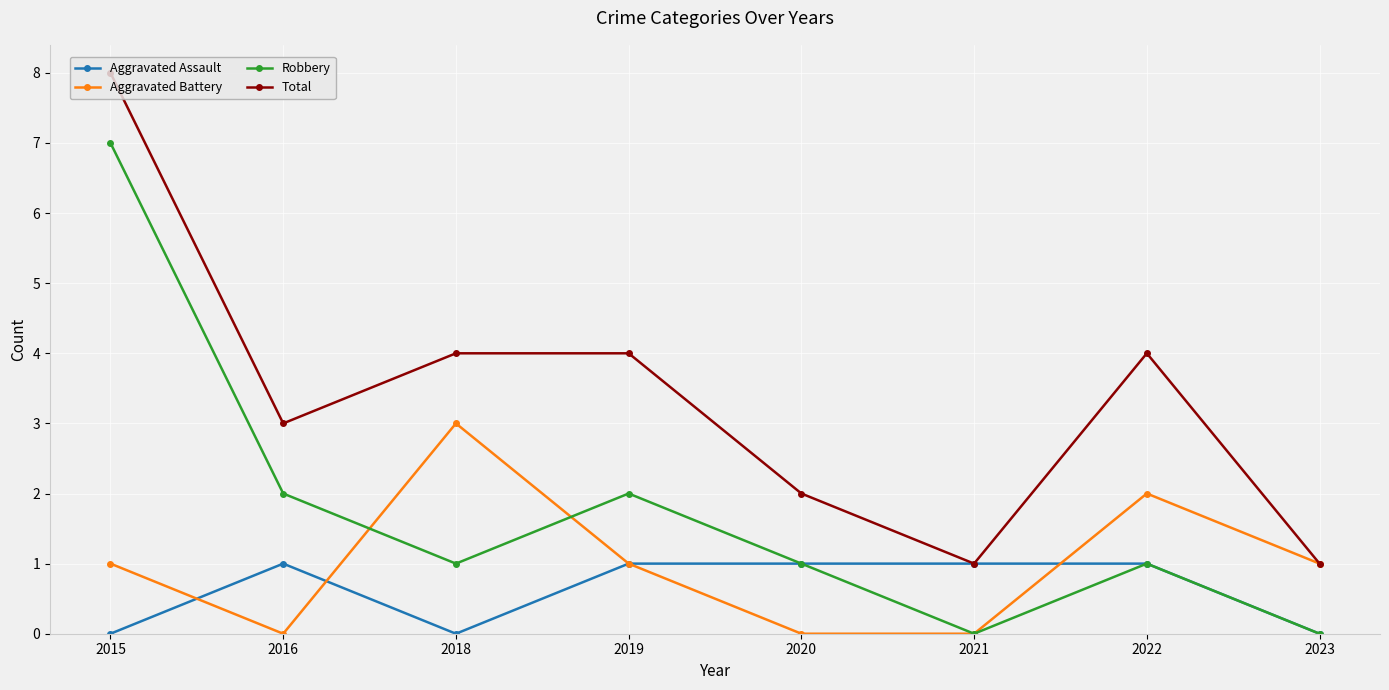

What is the spread (max minus min) of values at 2023?

1